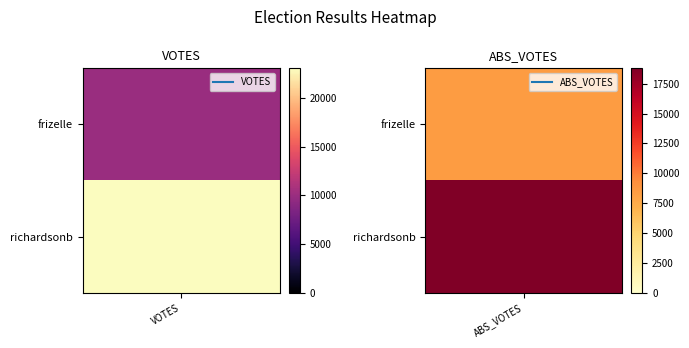

Which has a higher value, frizelle or richardsonb?

richardsonb